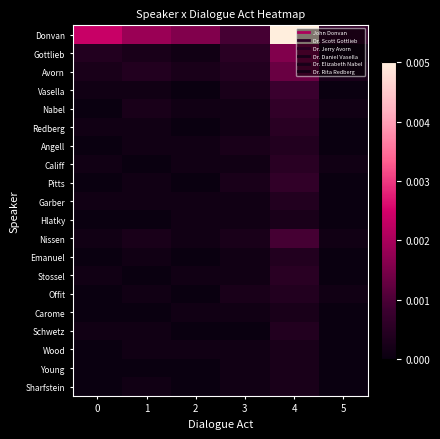

At which category is the sum across all series the highest?

4